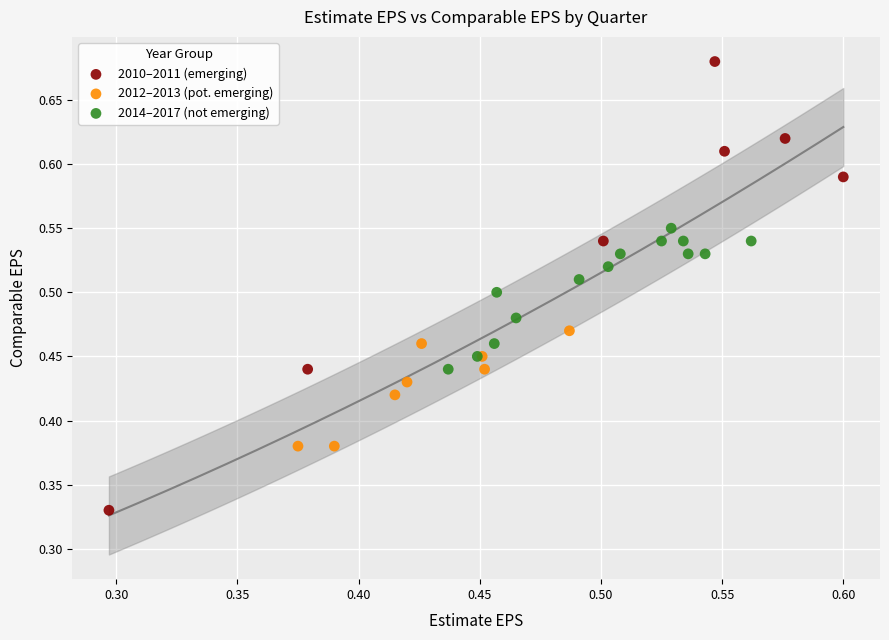

Which series contains the lowest Y value?

2010–2011 (emerging)